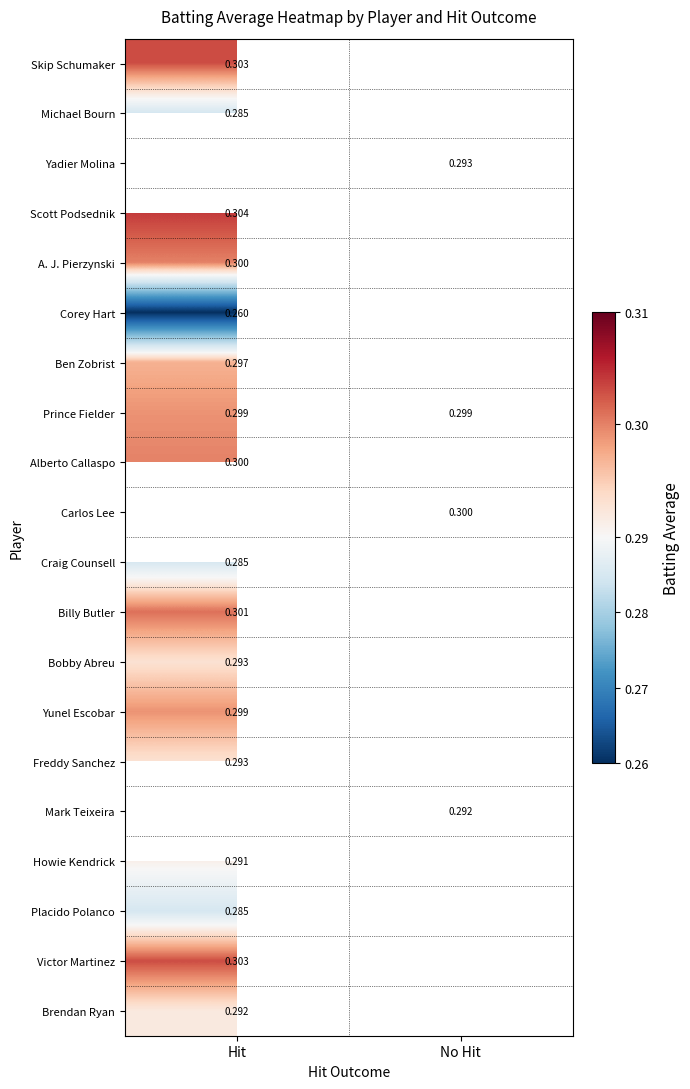

Which series has the largest total across all categories?

Prince Fielder